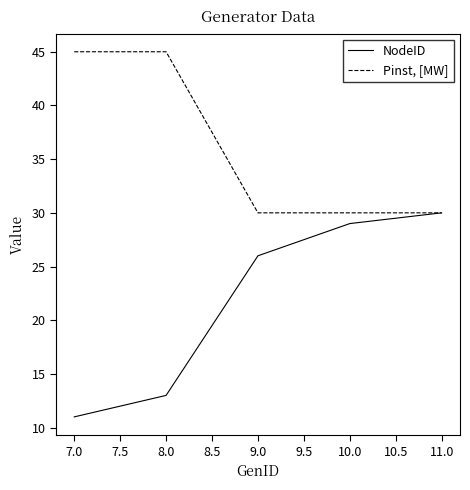

The value of Pinst, [MW] at 11.0 is 30. True or false?

True